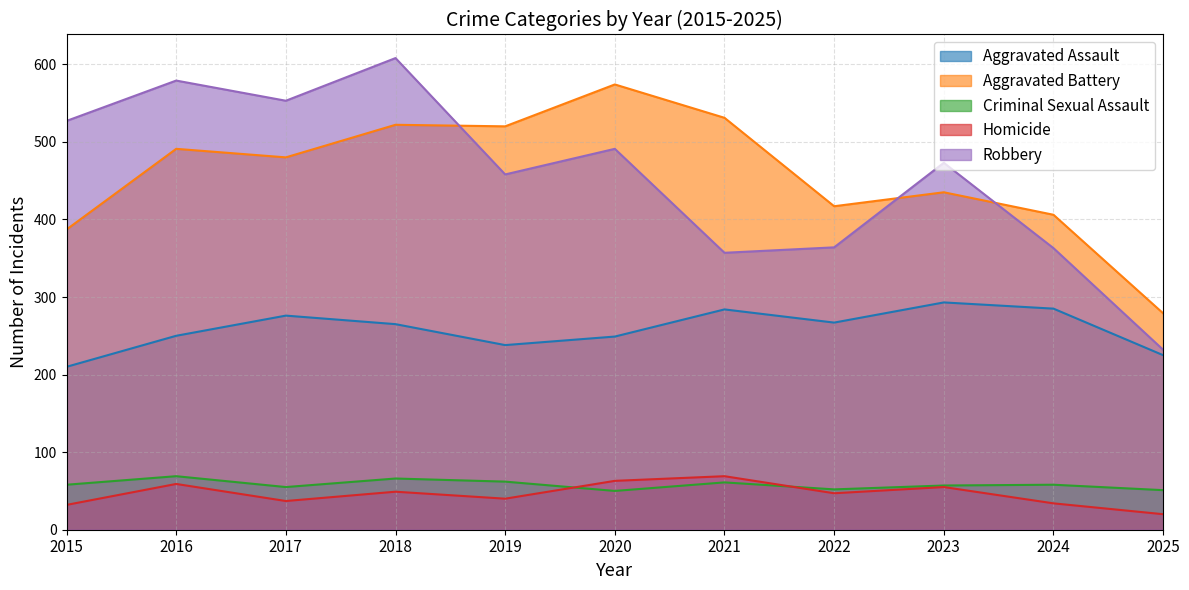

Reading right to left, what are all the values shown in this chart?

Aggravated Assault: 2025=225	2024=285	2023=293	2022=267	2021=284	2020=249	2019=238	2018=265	2017=276	2016=250	2015=210
Aggravated Battery: 2025=279	2024=406	2023=435	2022=417	2021=531	2020=574	2019=520	2018=522	2017=480	2016=491	2015=387
Criminal Sexual Assault: 2025=51	2024=58	2023=57	2022=52	2021=61	2020=50	2019=62	2018=66	2017=55	2016=69	2015=58
Homicide: 2025=20	2024=34	2023=55	2022=47	2021=69	2020=63	2019=40	2018=49	2017=37	2016=59	2015=32
Robbery: 2025=232	2024=363	2023=473	2022=364	2021=357	2020=491	2019=458	2018=608	2017=553	2016=579	2015=527